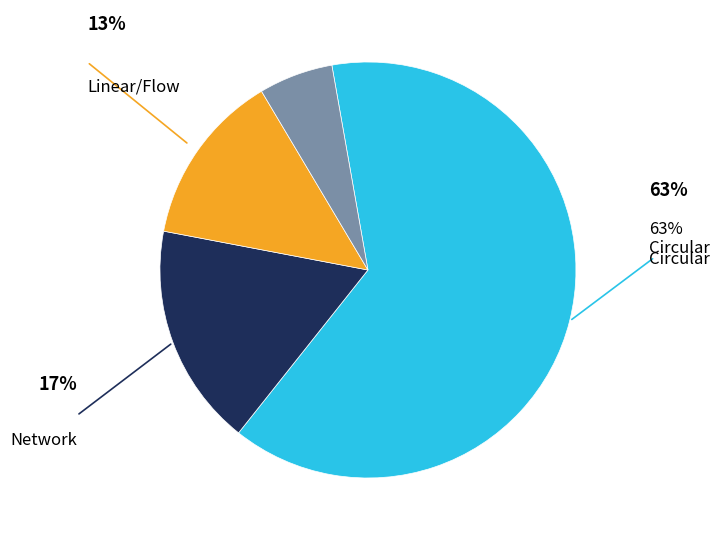

To the nearest percent, what is the difference between the largest and smallest slice percentages?

58%